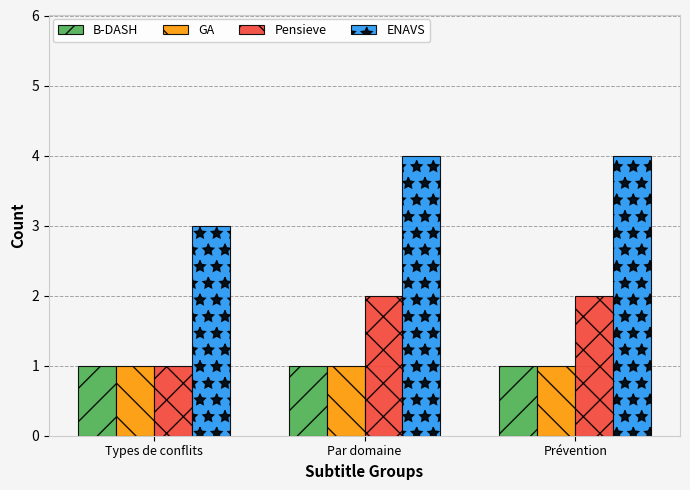

The B-DASH series shows 1 at Prévention. True or false?

True